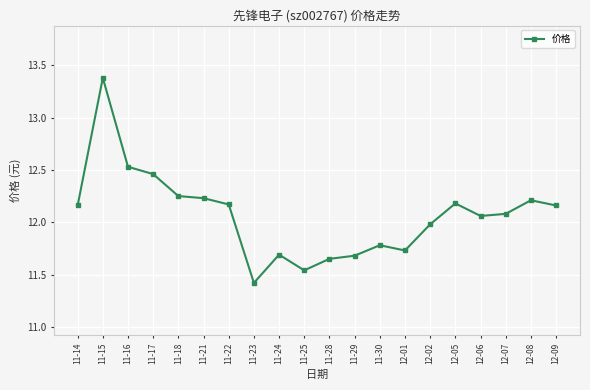

How many lines are shown in the chart?

1